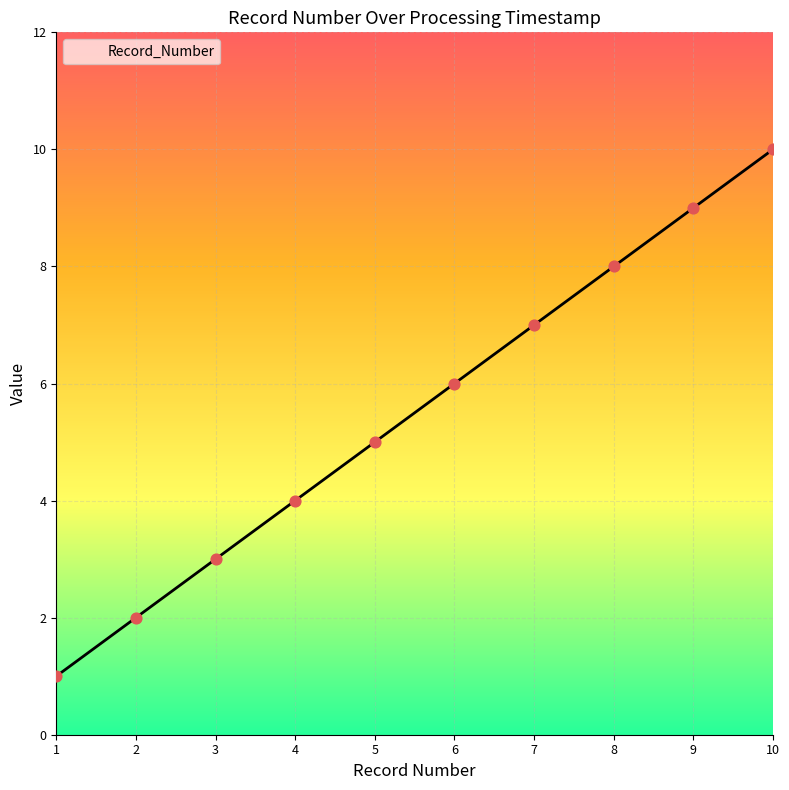

What is the highest value of the Record_Number series?

10.0